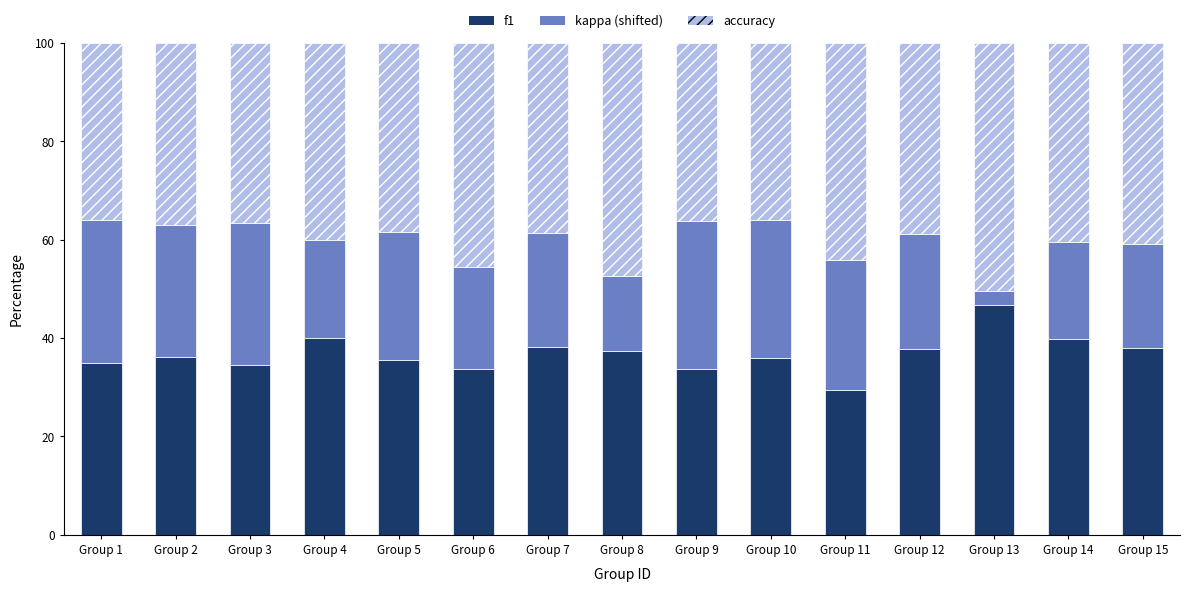

What is the total value across all series at Group 14?

100.0